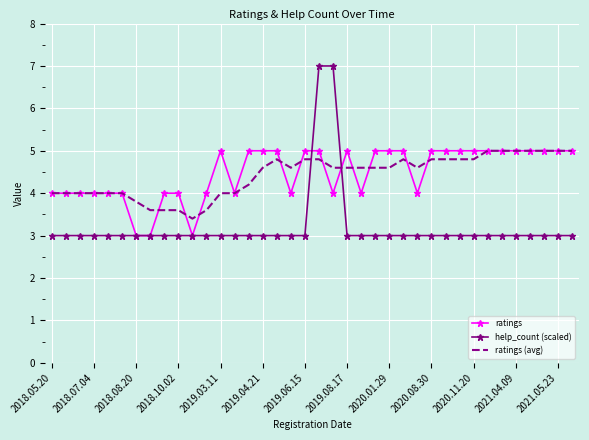

Count the ratings values in the range 4 to 5.

35